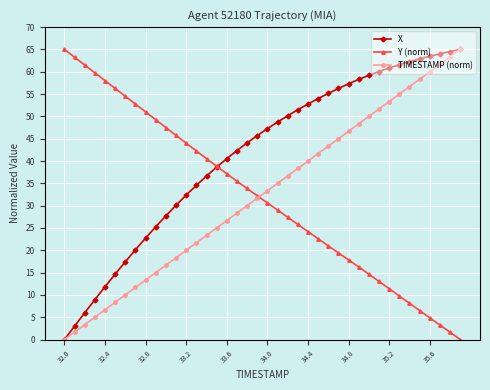

Which series has the largest total across all categories?

X